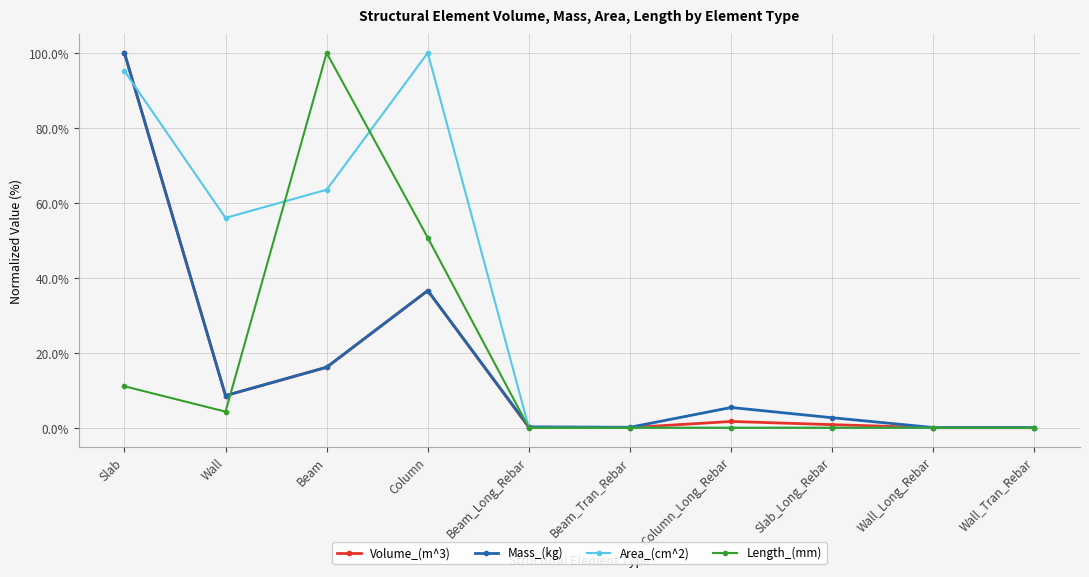

True or false: Mass_(kg) has more than 1 points higher than both neighbors.

True